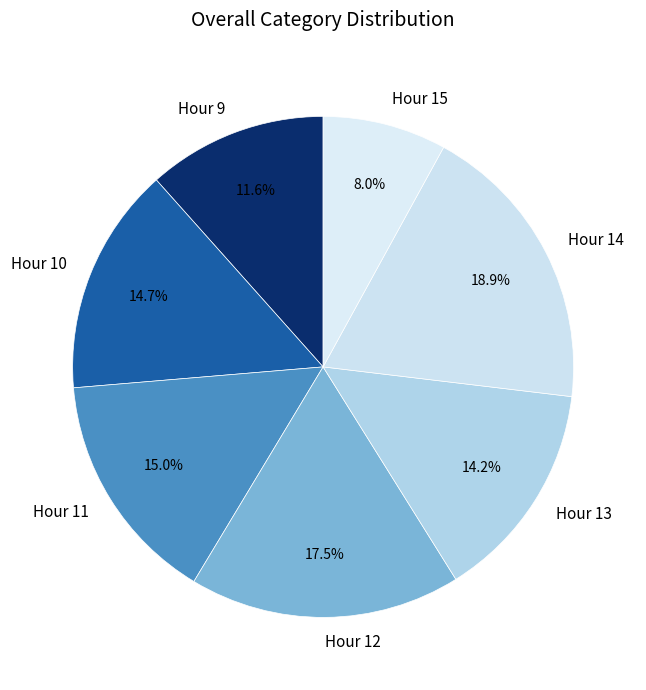

To the nearest percent, what is the average slice percentage?

14%